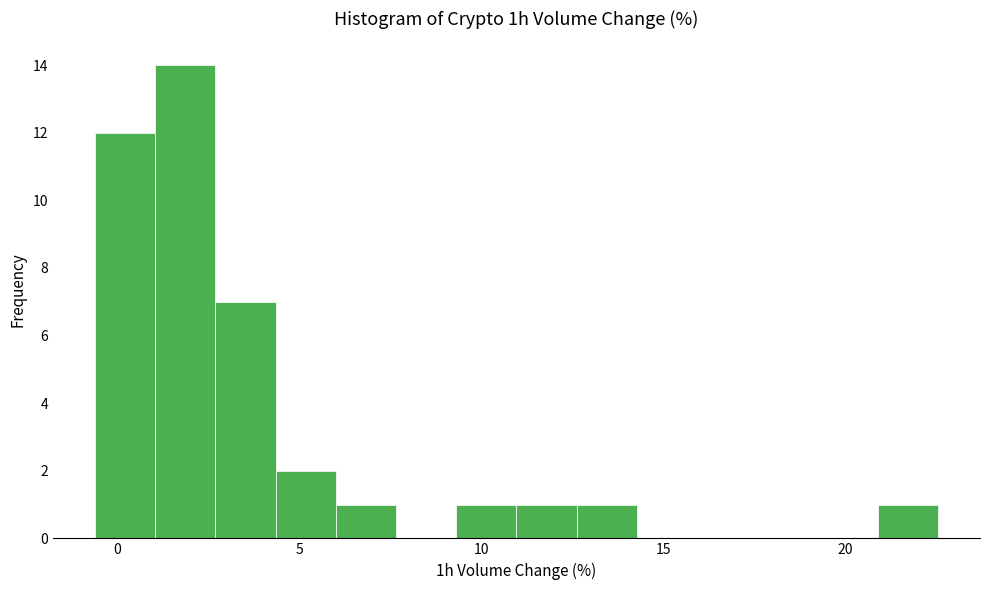

Around what value on the x-axis is the tallest bar? Give the approximate position of its centre, as read against the axis.

2.0